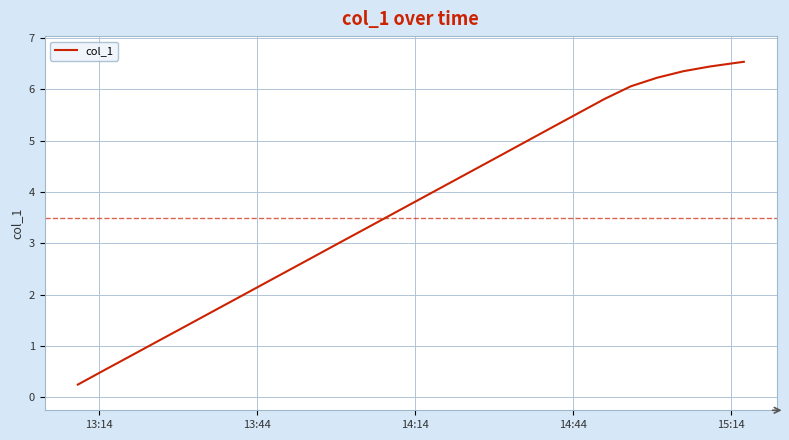

What is the difference between the second highest and minimum values?

6.3